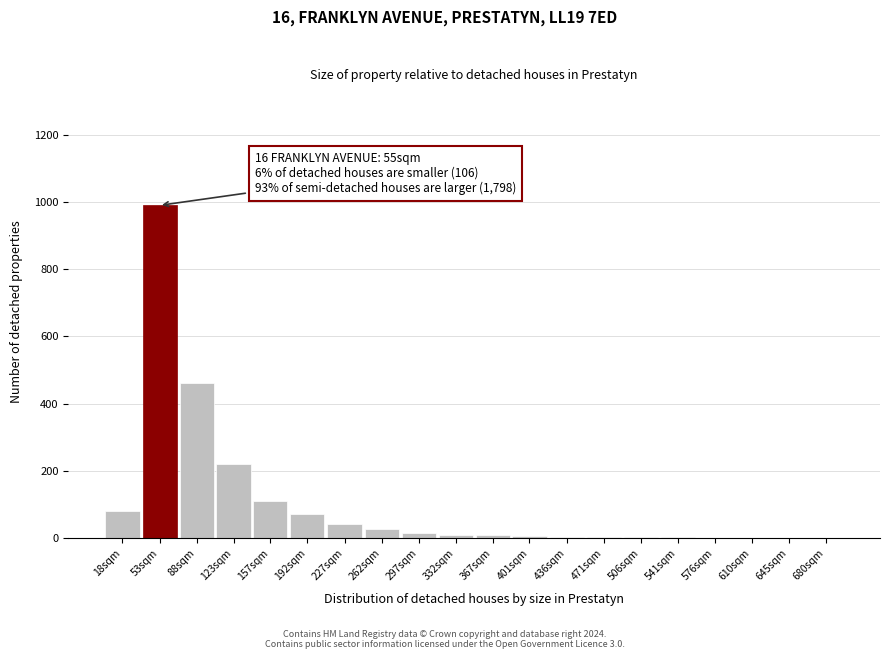

At which category does the chart reach its peak across all series?

53sqm